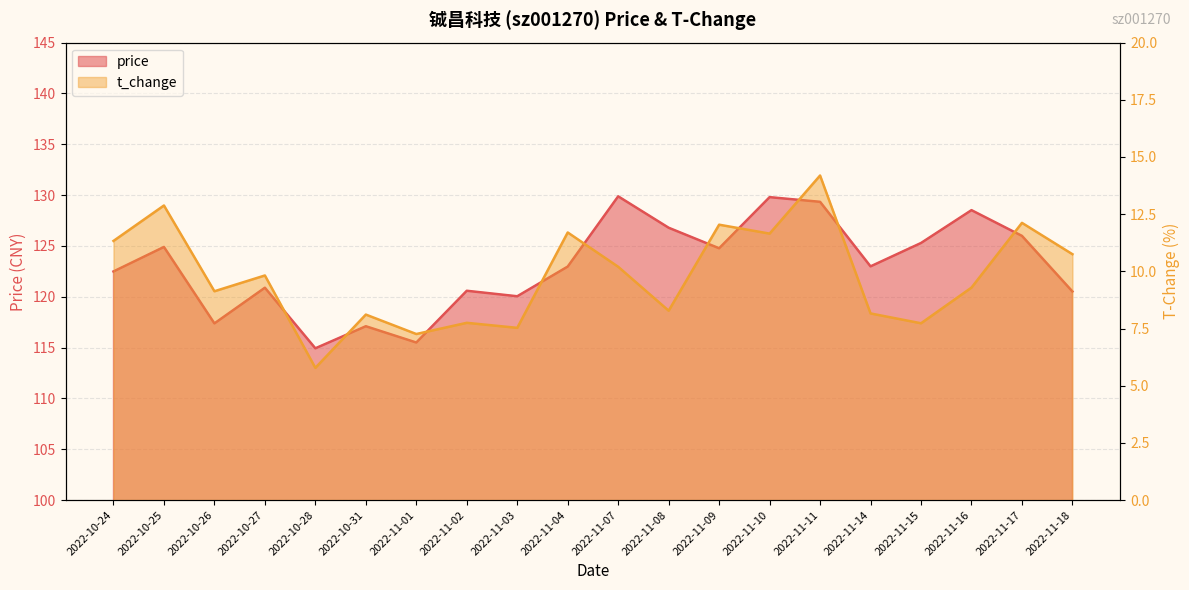

What value does the t_change series have at 2022-11-10?

11.7